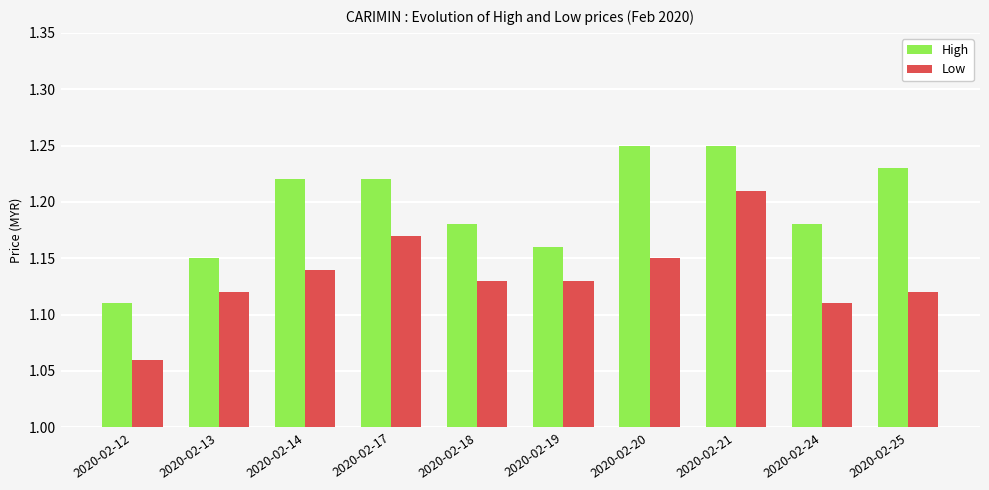

At which category is the sum across all series the highest?

2020-02-21